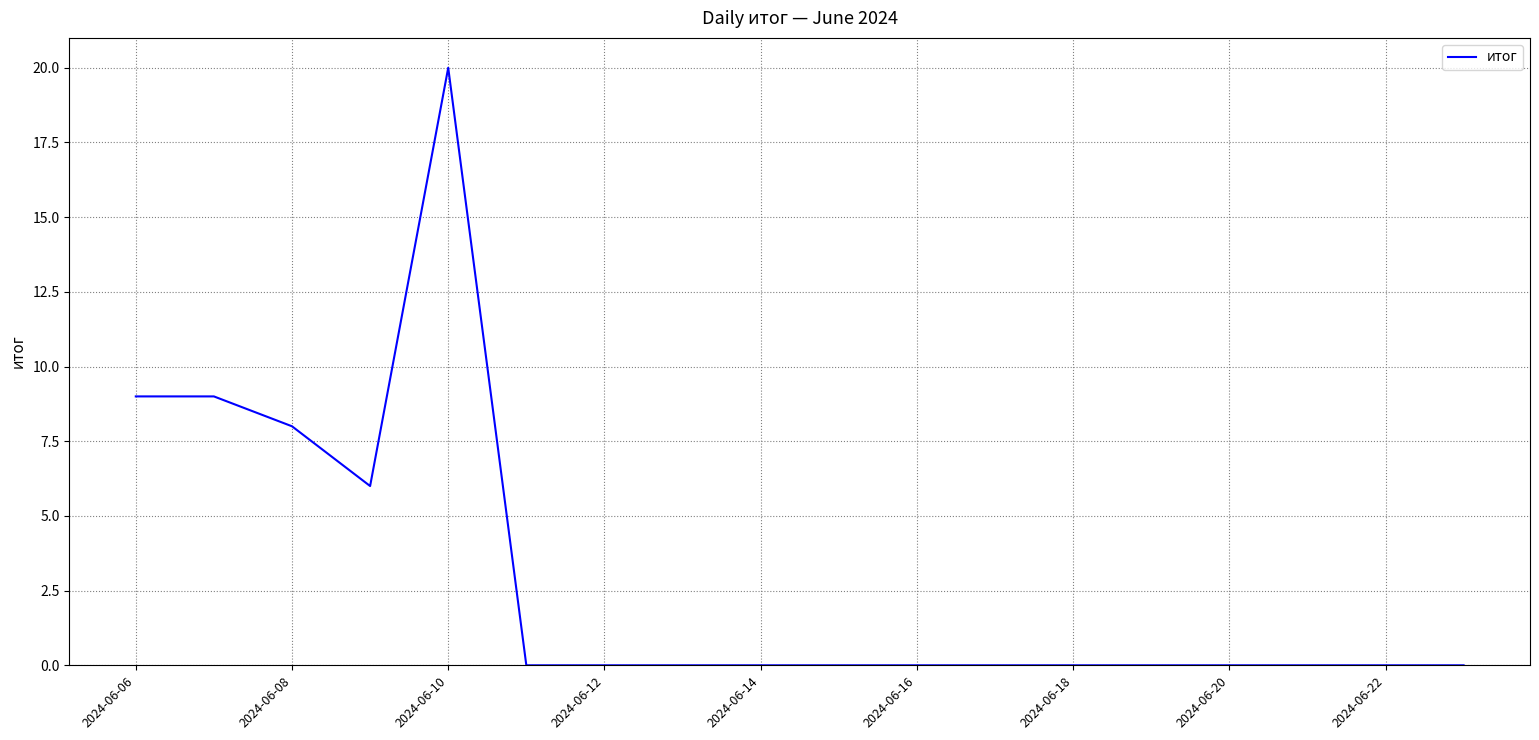

Does the chart display data point markers on the line(s)?

No